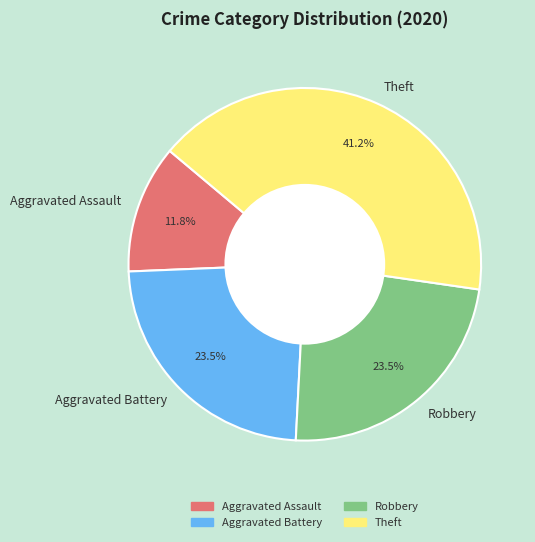

Which slice is the smallest?

Aggravated Assault